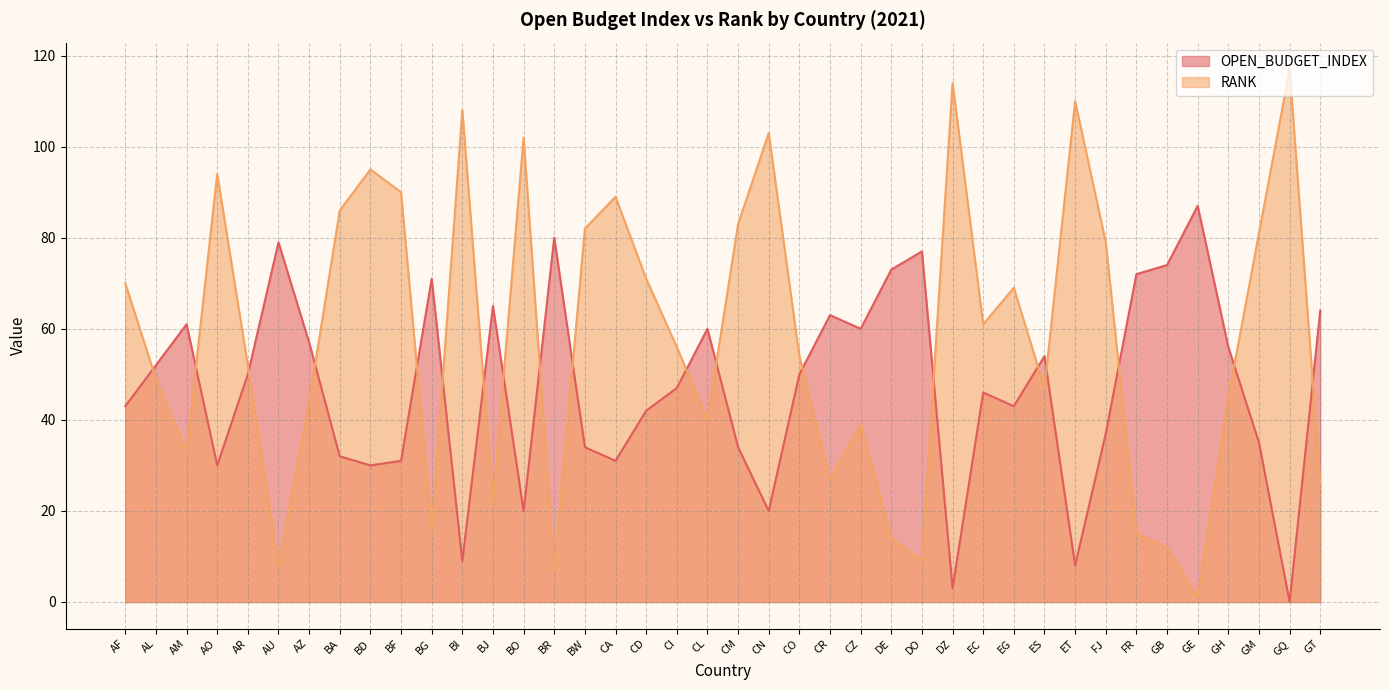

Which series changed the most between BF and ES?

RANK